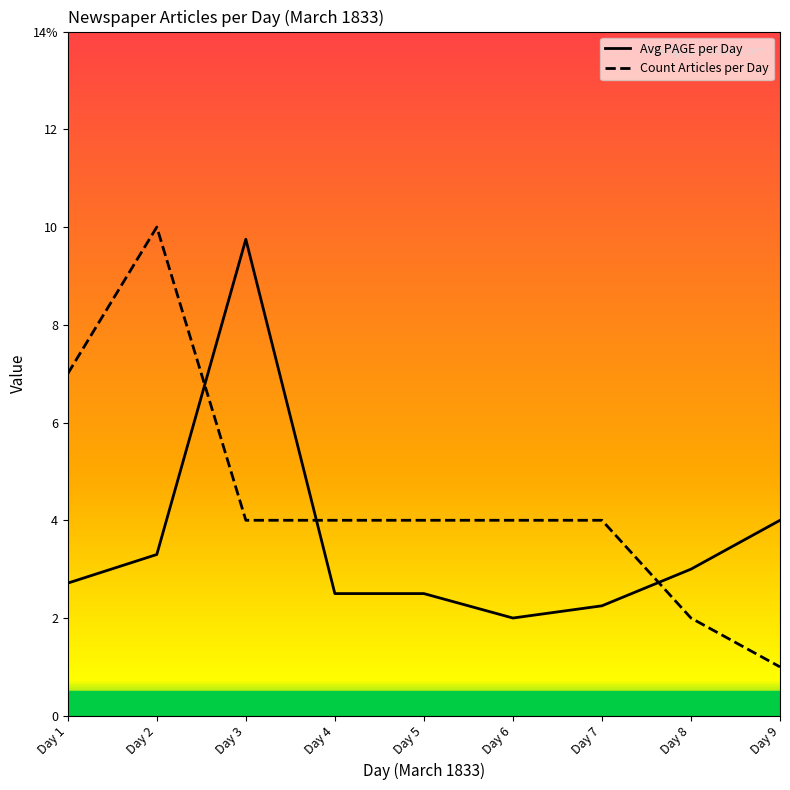

Does the chart display data point markers on the line(s)?

No